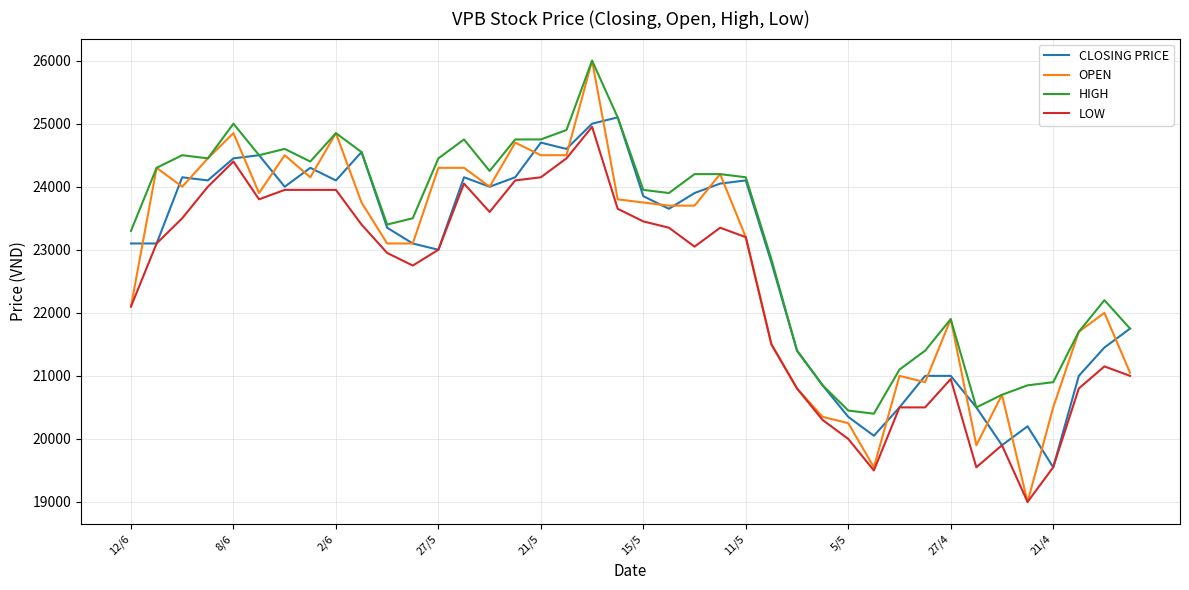

Which series has the largest total across all categories?

HIGH